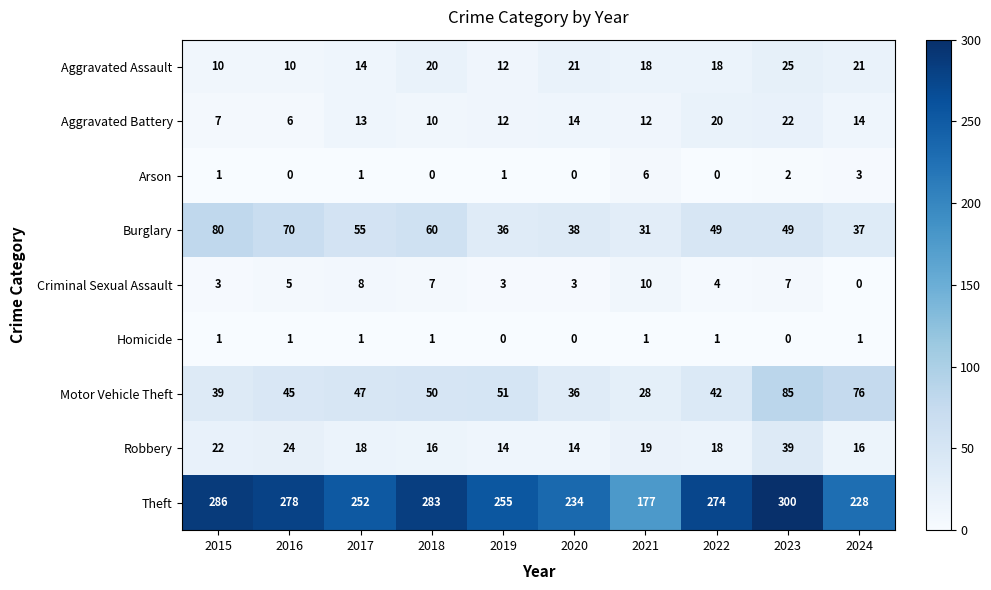

Which series has the largest total across all categories?

Theft